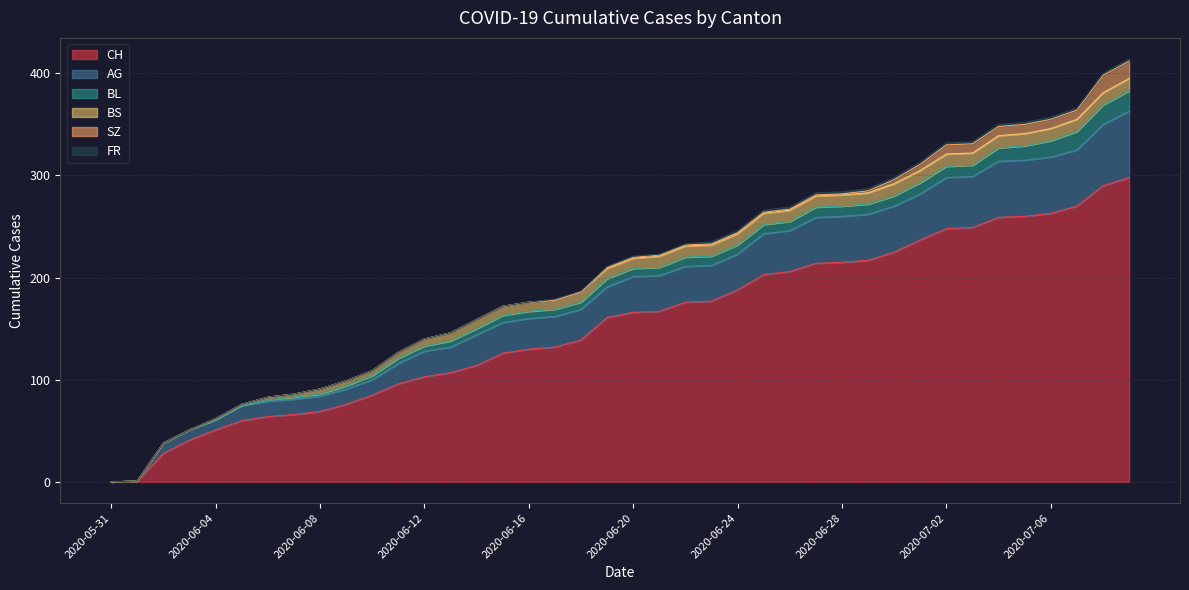

What is the average value of the AG series?

32